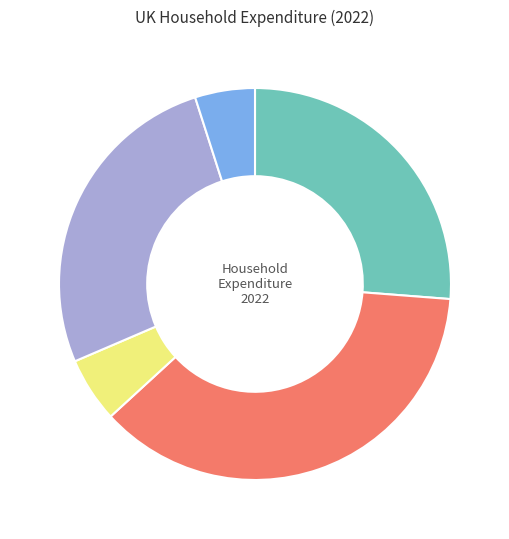

Does any single category account for the majority?

No